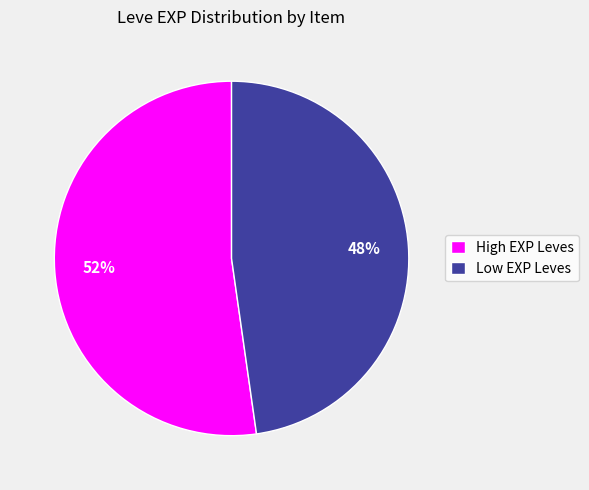

Between Low EXP Leves and High EXP Leves, which is larger?

High EXP Leves